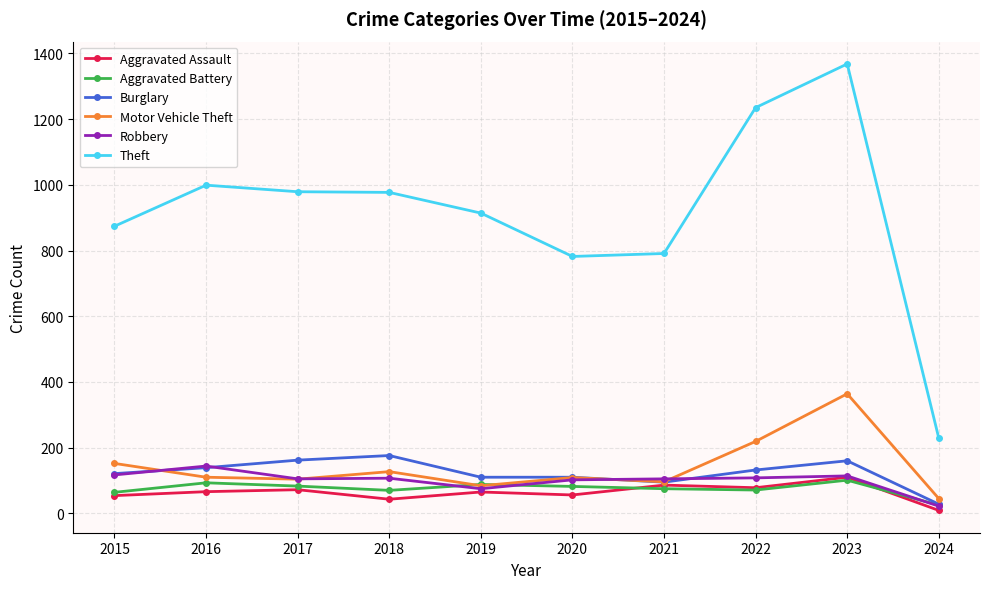

How many interior local peaks does the Motor Vehicle Theft series have?

3